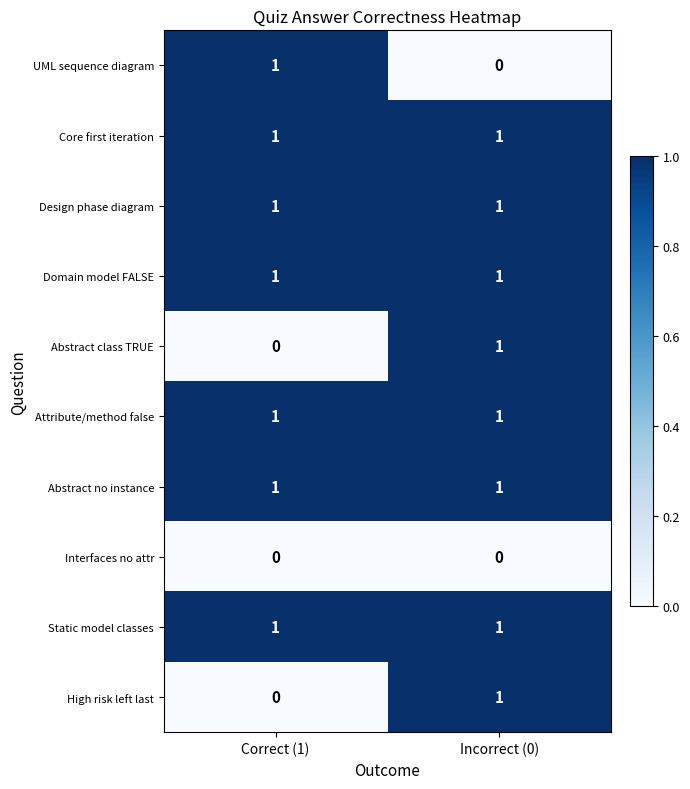

What is the total value across all series at Incorrect (0)?

8